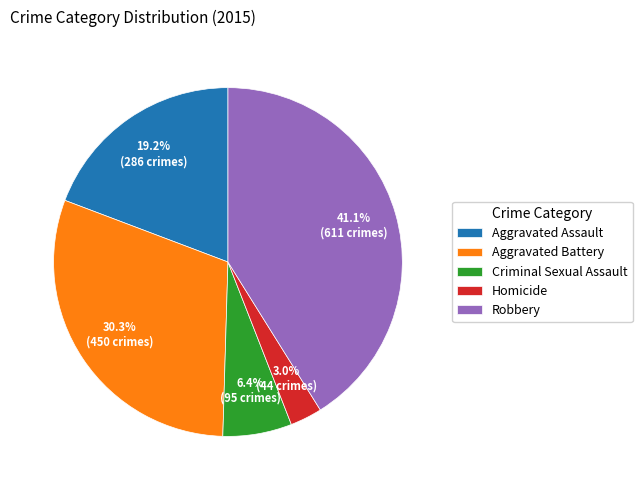

What is the ratio of the value at Criminal Sexual Assault to the value at Aggravated Assault?

0.3